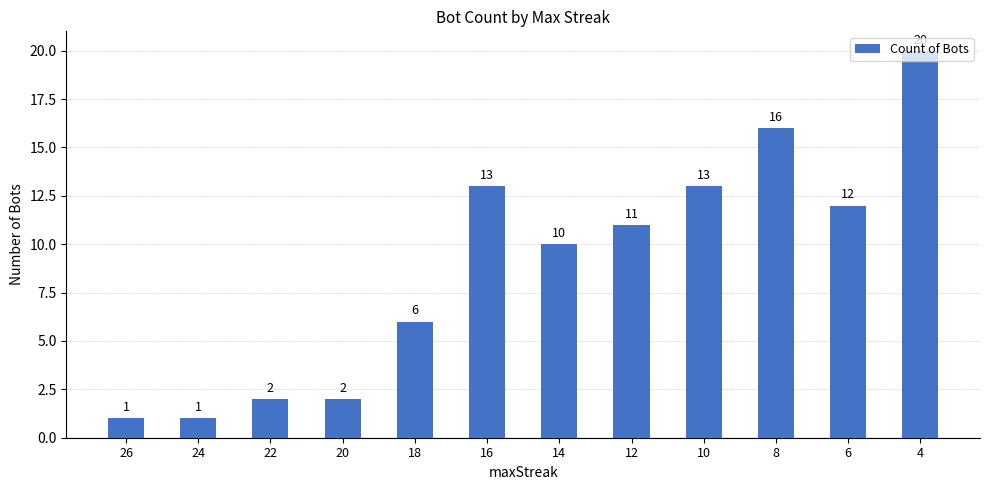

Approximately how many times larger is the value at 22 compared to 6?

0.2